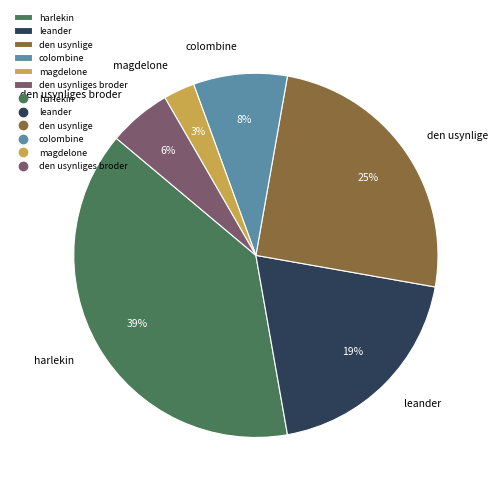

How many segments does this pie chart have?

6